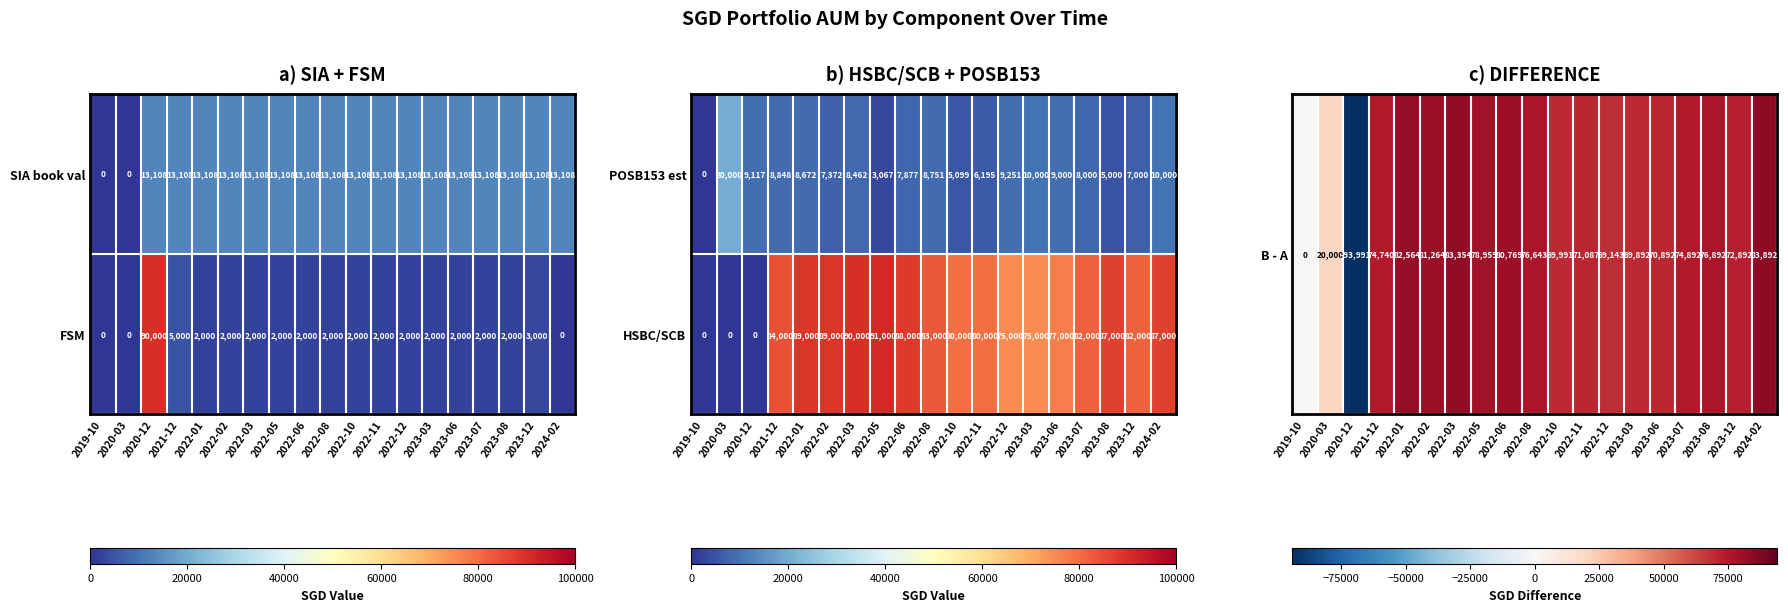

What is the difference between the maximum and minimum values in the SIA book val series?

13108